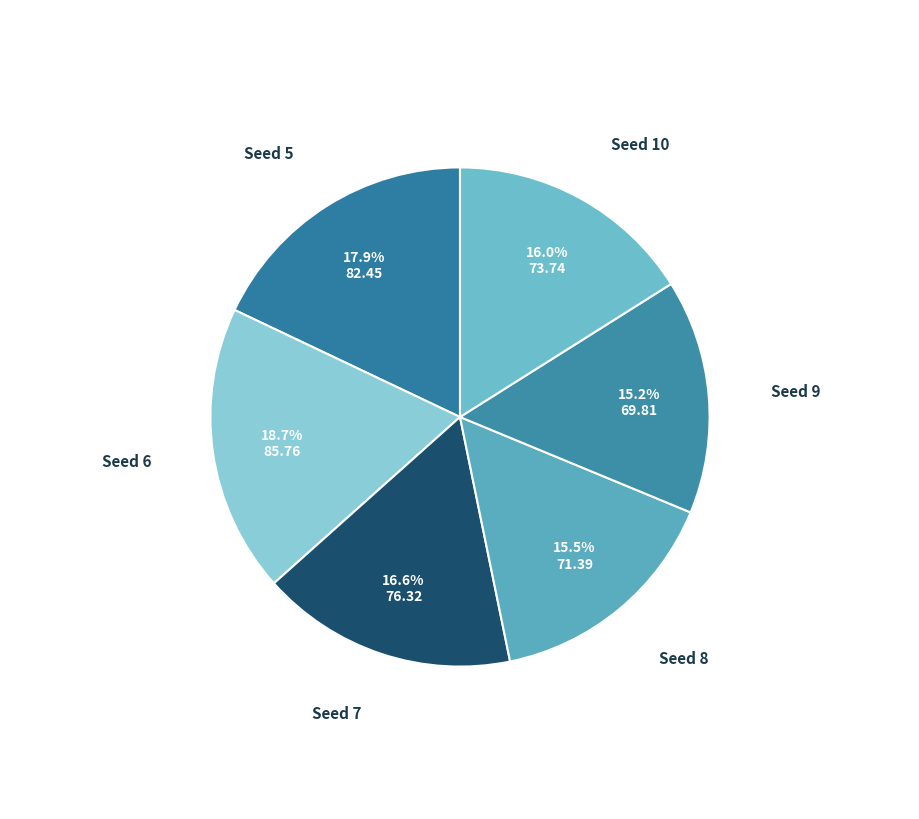

Which category has the smallest portion of the pie?

Seed 9